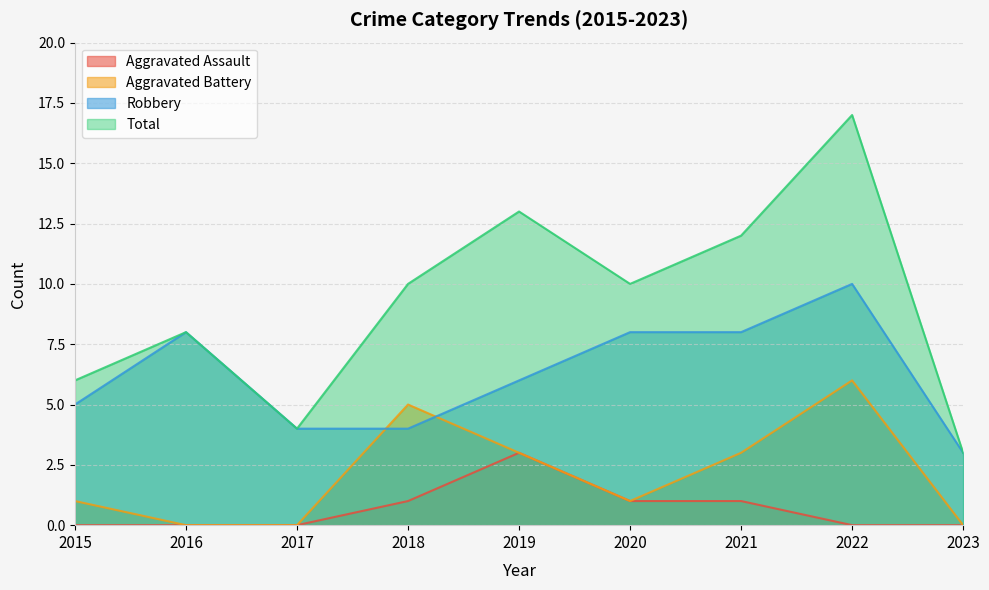

True or false: Aggravated Battery has a value of 1 at 2020.

False